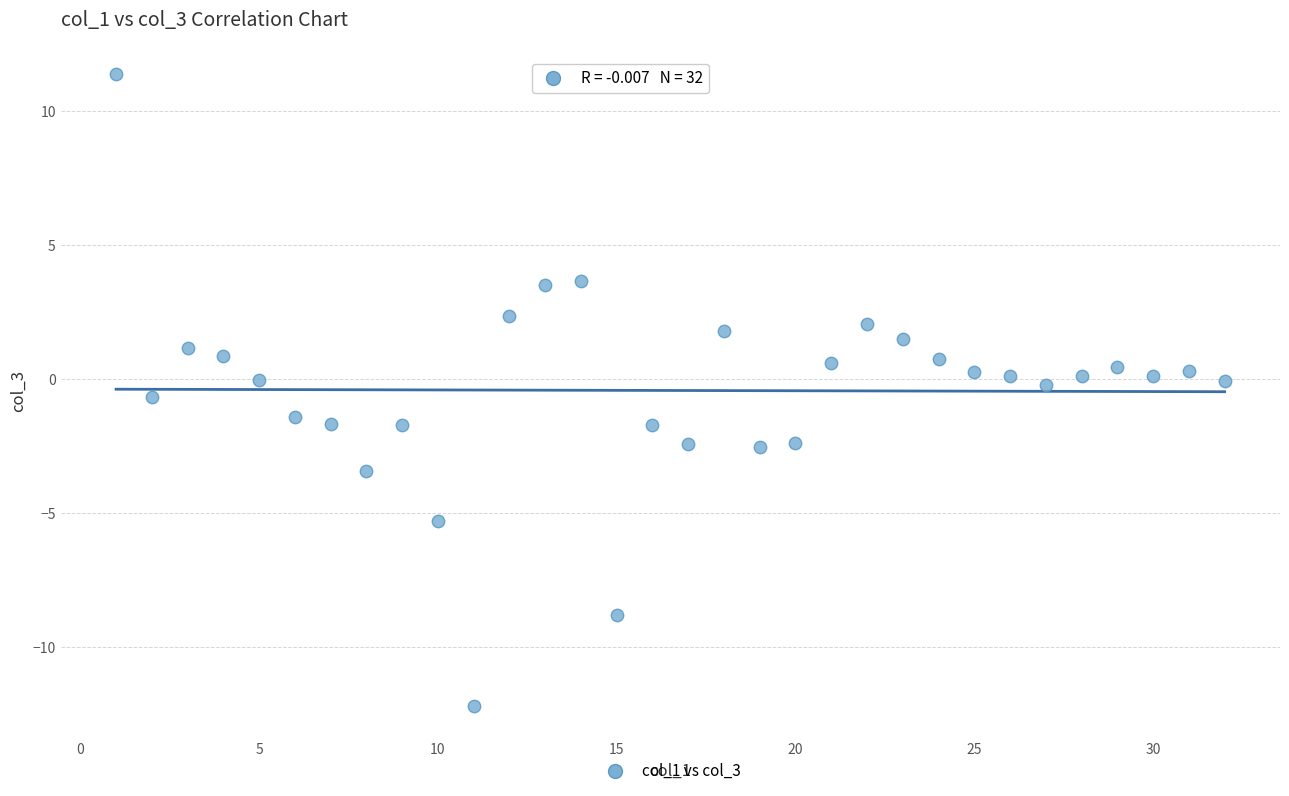

What is the range of X values (max minus min)?

31.0